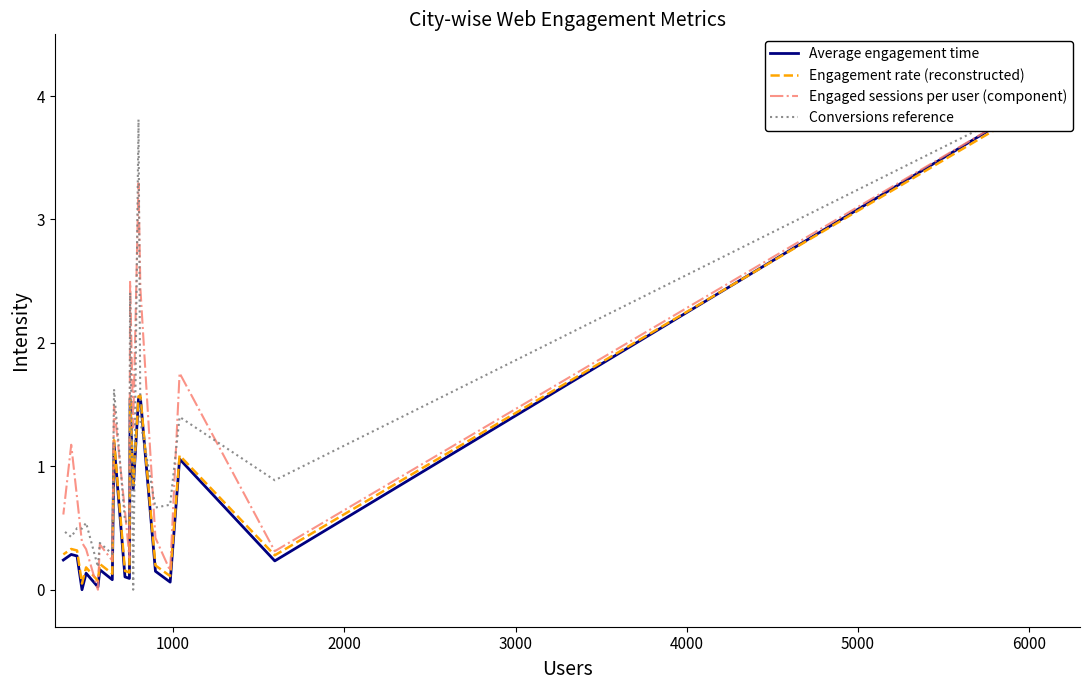

List the series in order of their peak value, lowest first.

Engagement rate (reconstructed), Average engagement time, Engaged sessions per user (component), Conversions reference